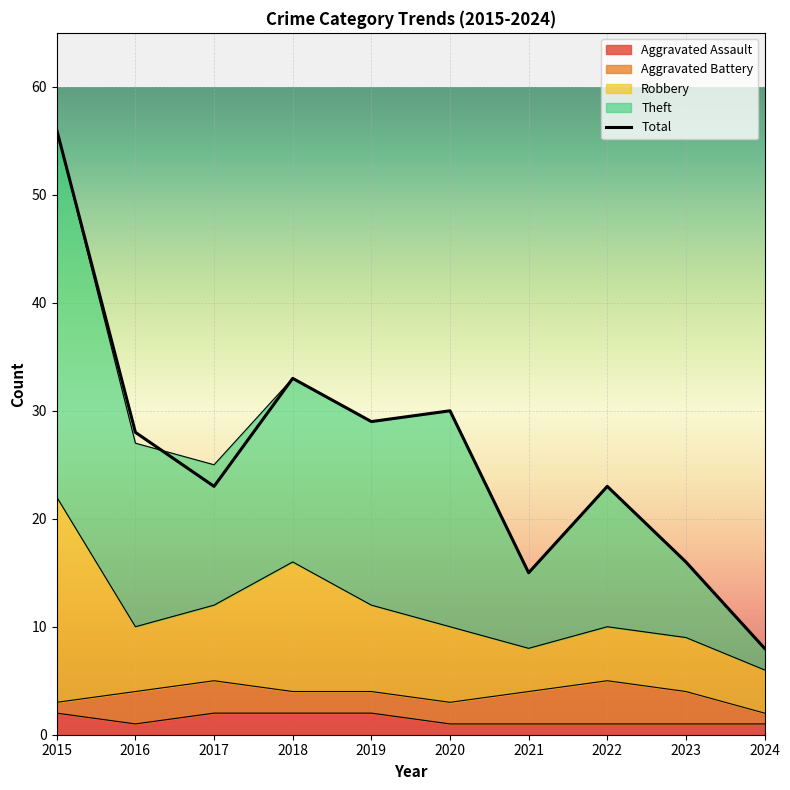

Where is the first local minimum?

2017